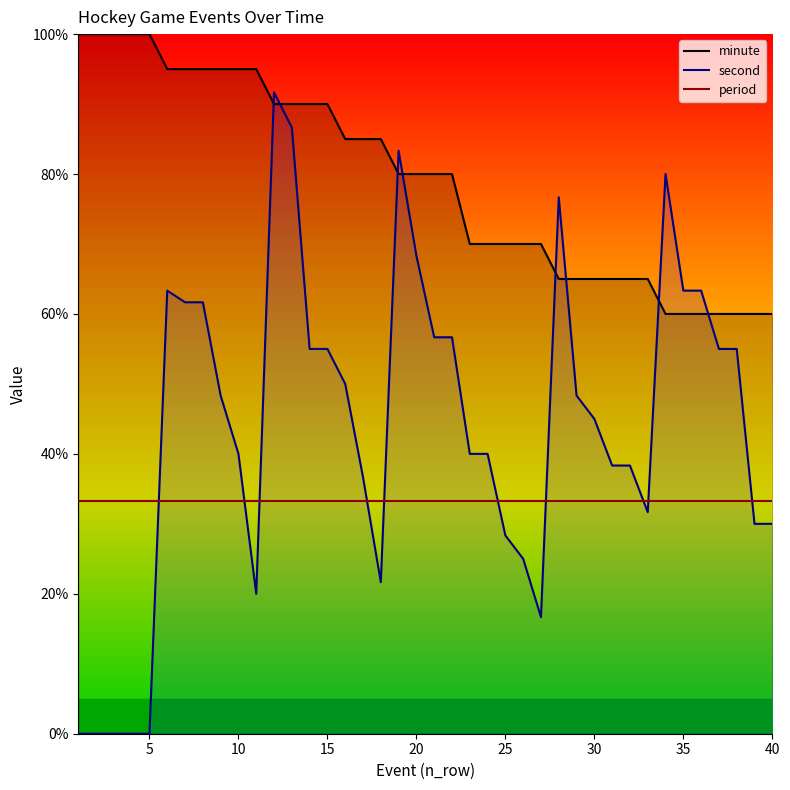

What is the difference between the second highest and second lowest values in the minute series?

40.0